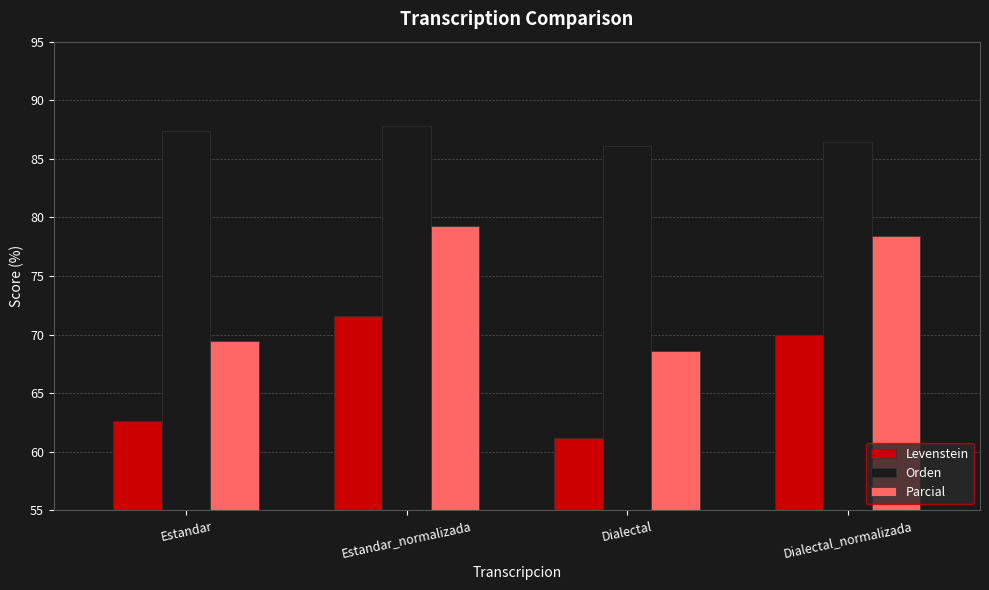

At which category is the sum across all series the highest?

Estandar_normalizada